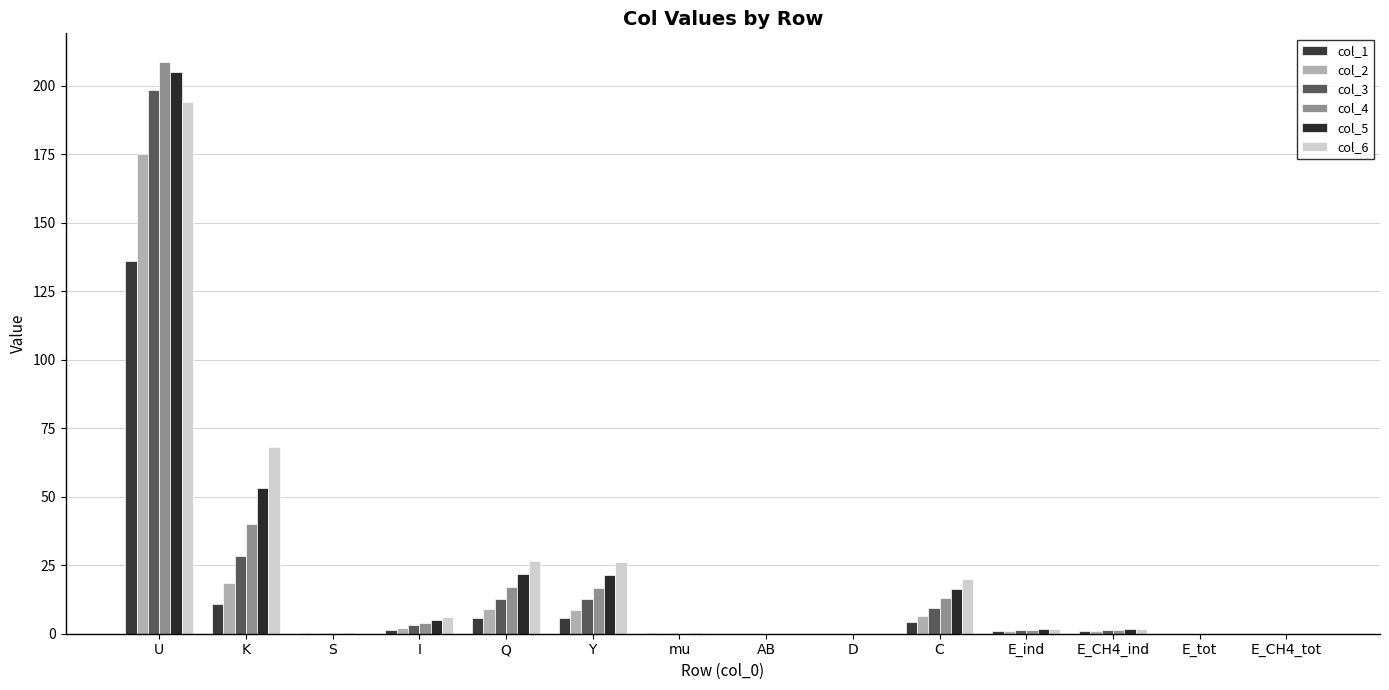

At how many categories does at least one series exceed 63?

2